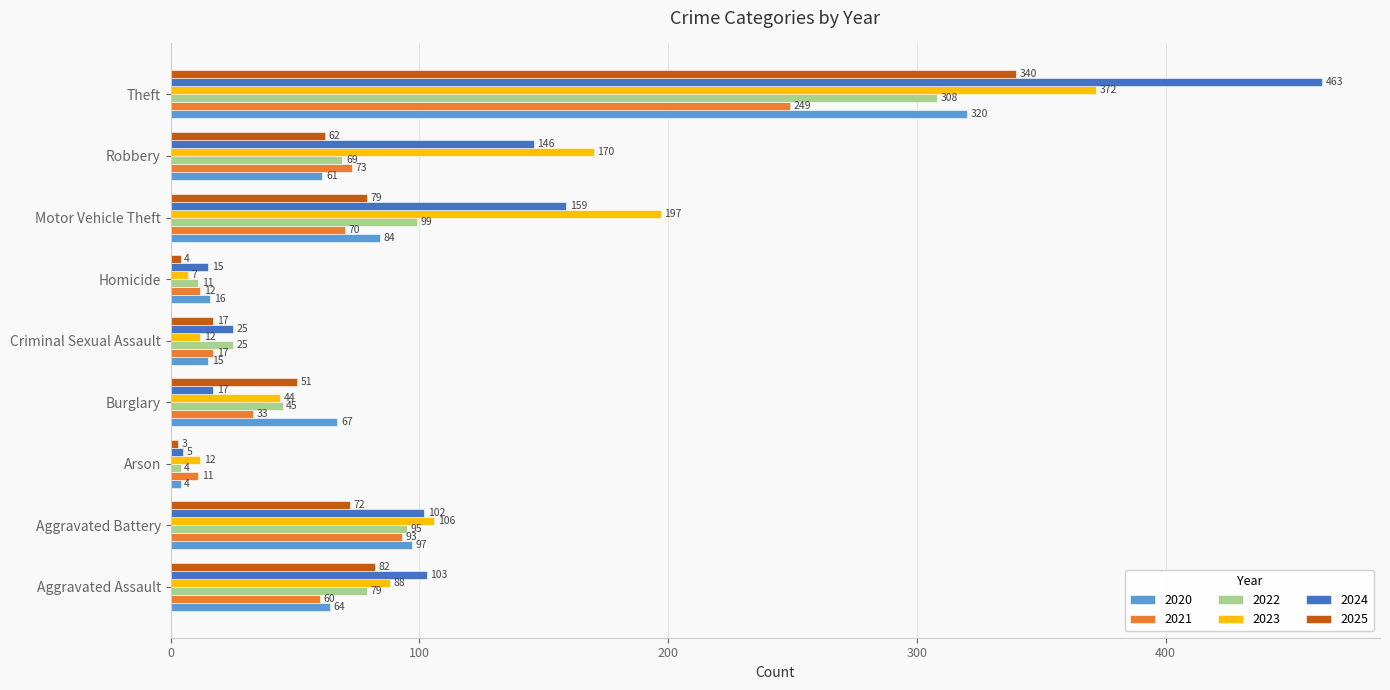

What is the minimum value shown in the chart?

3